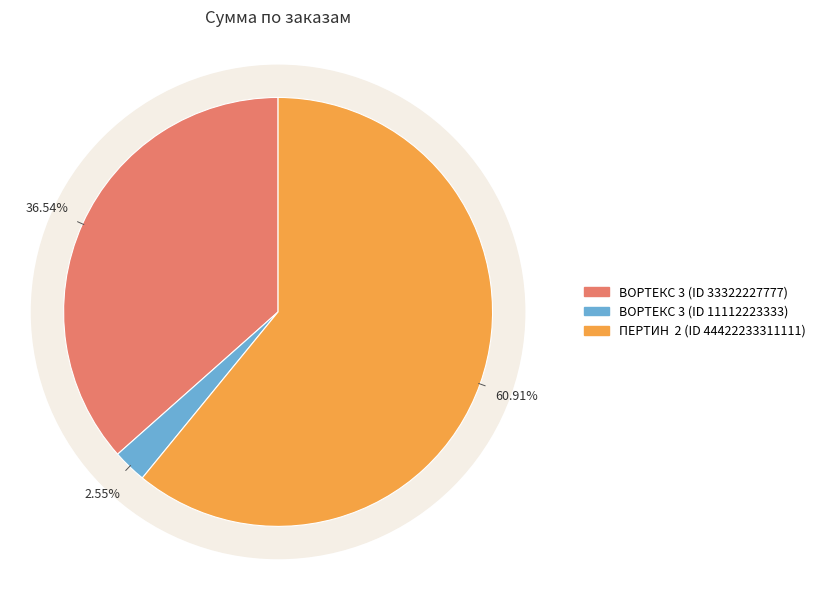

Count the number of slices in the pie.

3